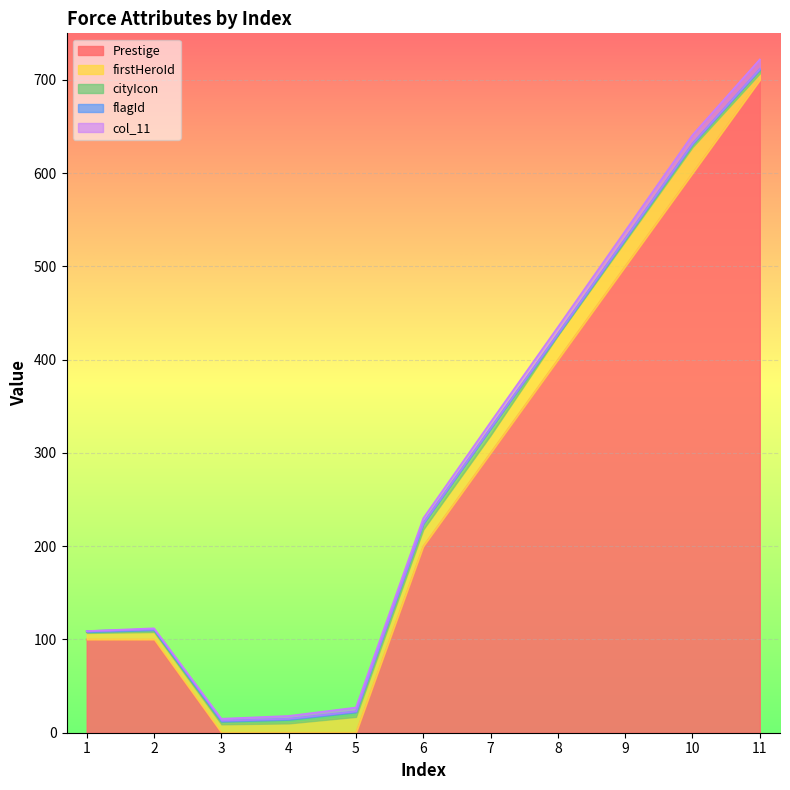

Which category has the lowest value in the firstHeroId series?

1